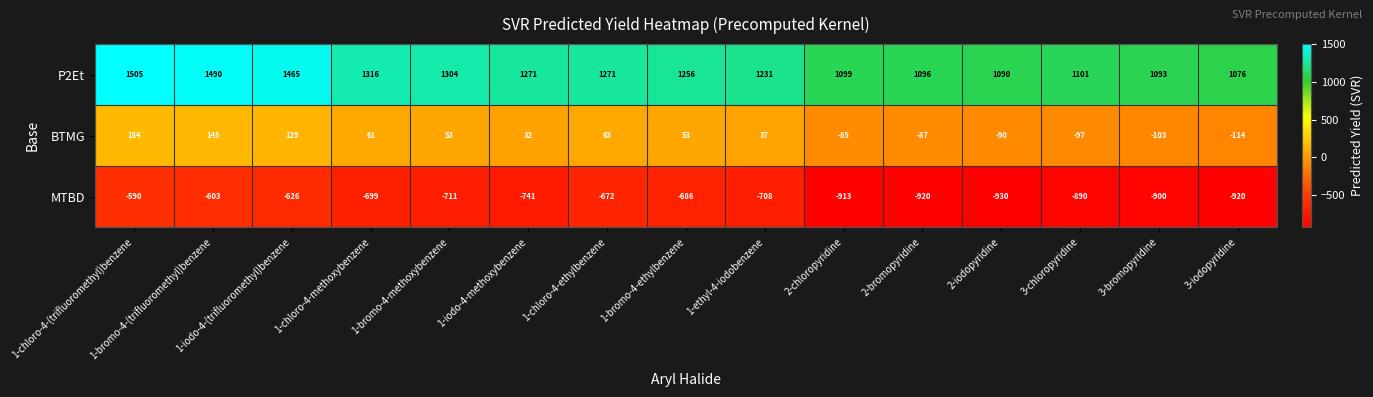

Count the number of categories in the chart.

15